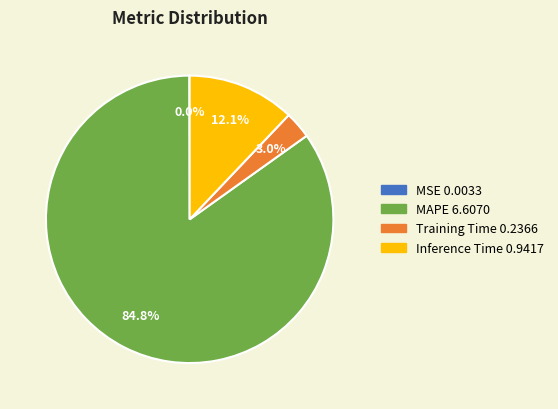

Which category accounts for the majority?

MAPE